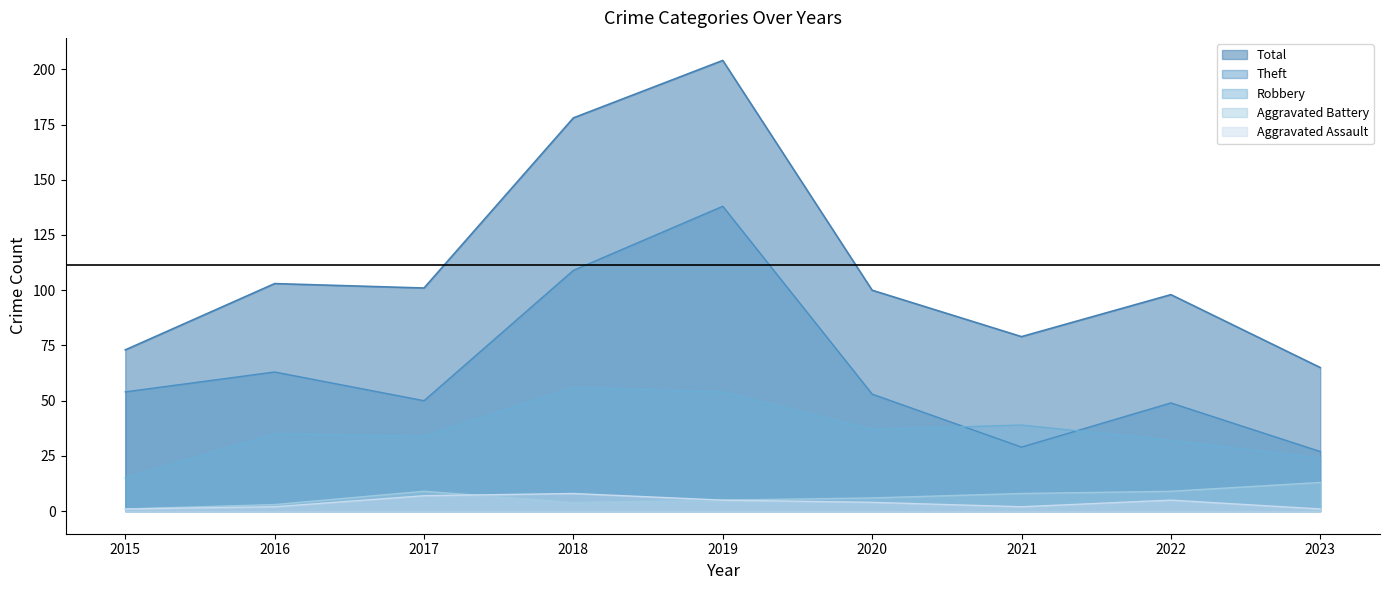

Which label corresponds to the smallest value in the chart?

2015